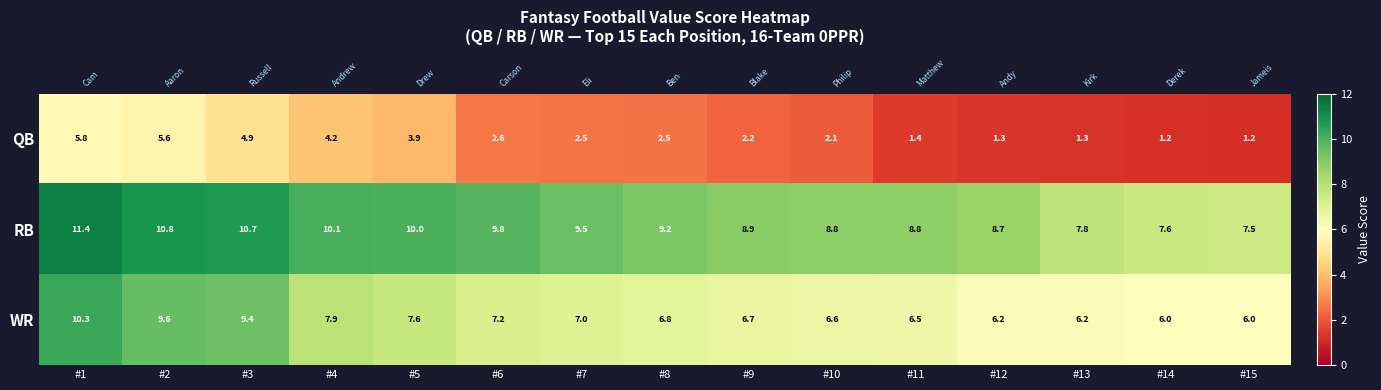

Where is WR nearest to the value 8?

#4